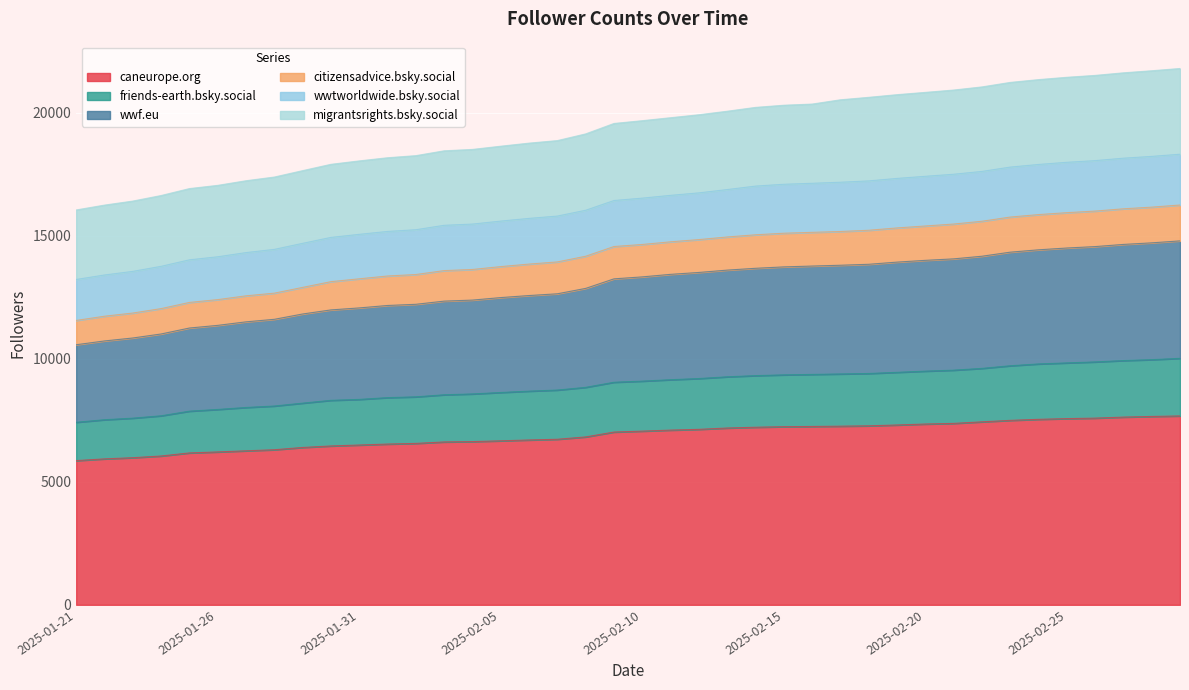

What is the label of the 18th point from the right?

2025-02-12